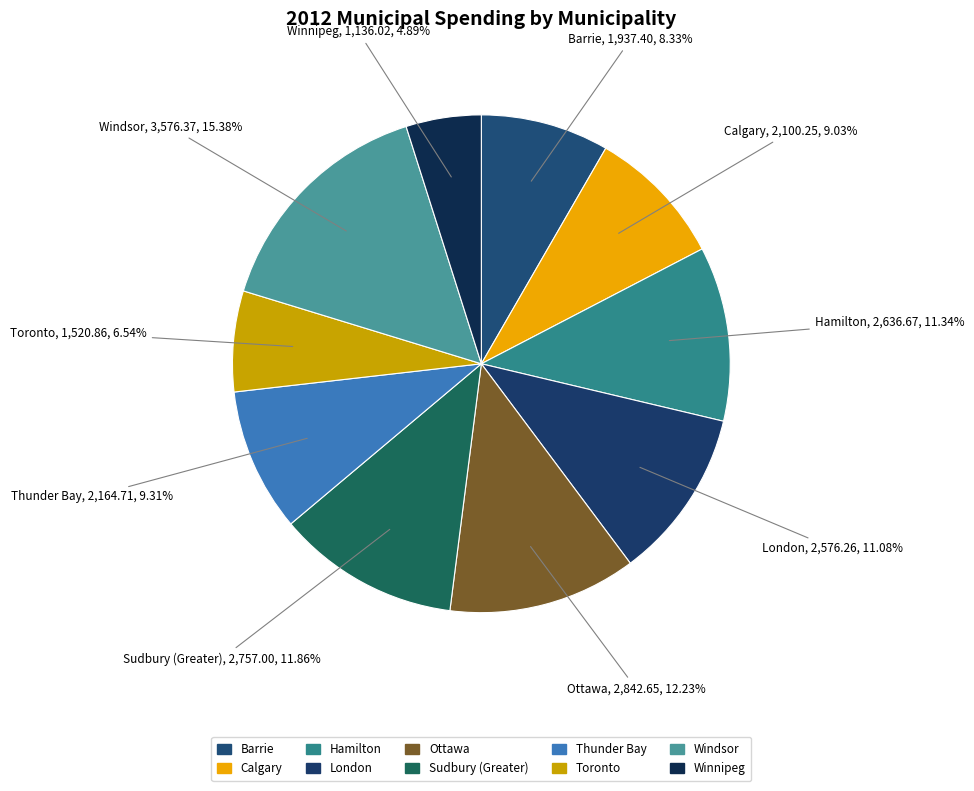

How many segments does this pie chart have?

10